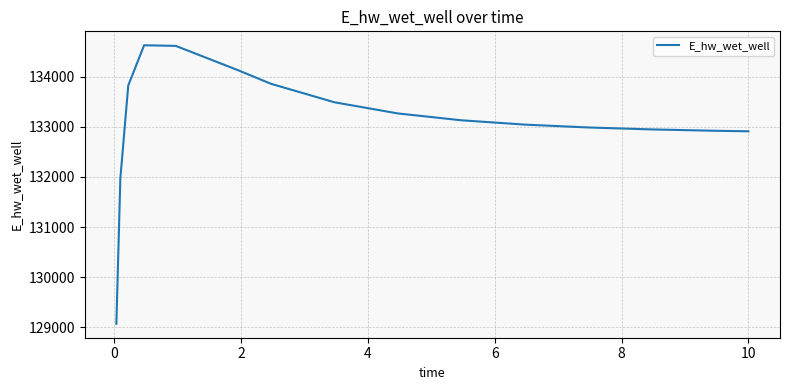

What is the difference between the maximum and minimum values?

5557.7